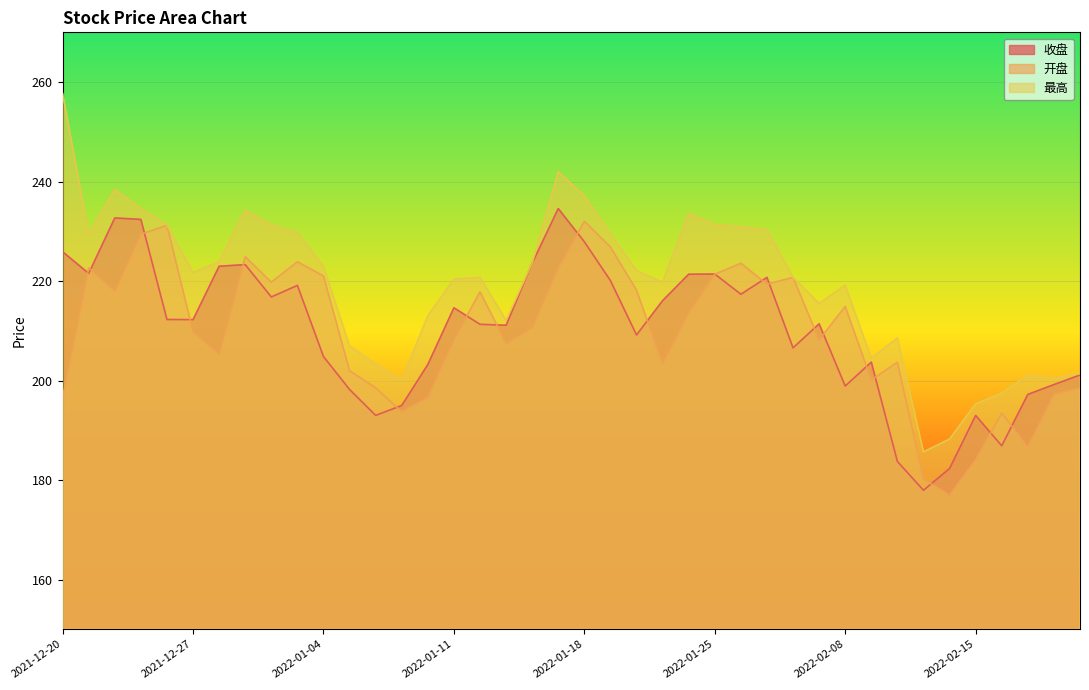

What is the sum of all 最高 values?

8770.0